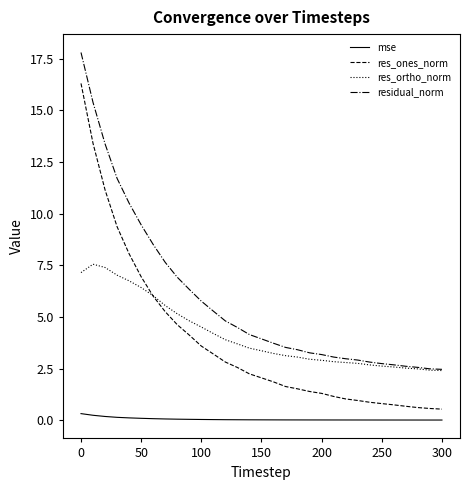

What is the average value of the res_ortho_norm series?

4.1